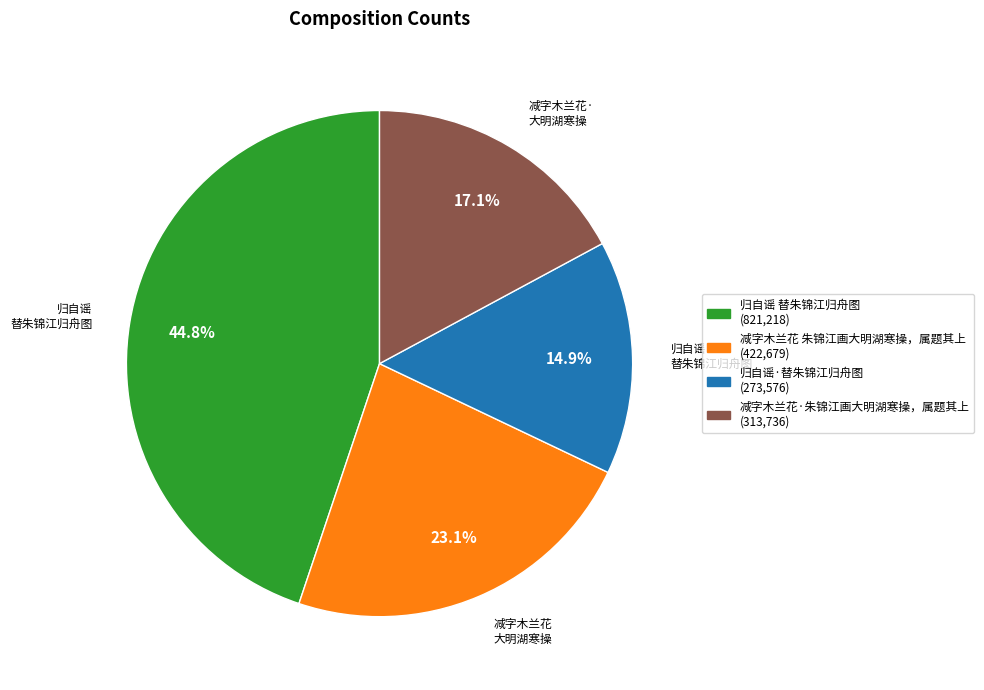

Approximately how many times larger is the value at 归自谣 替朱锦江归舟图 compared to 减字木兰花·朱锦江画大明湖寒操，属题其上?

2.6